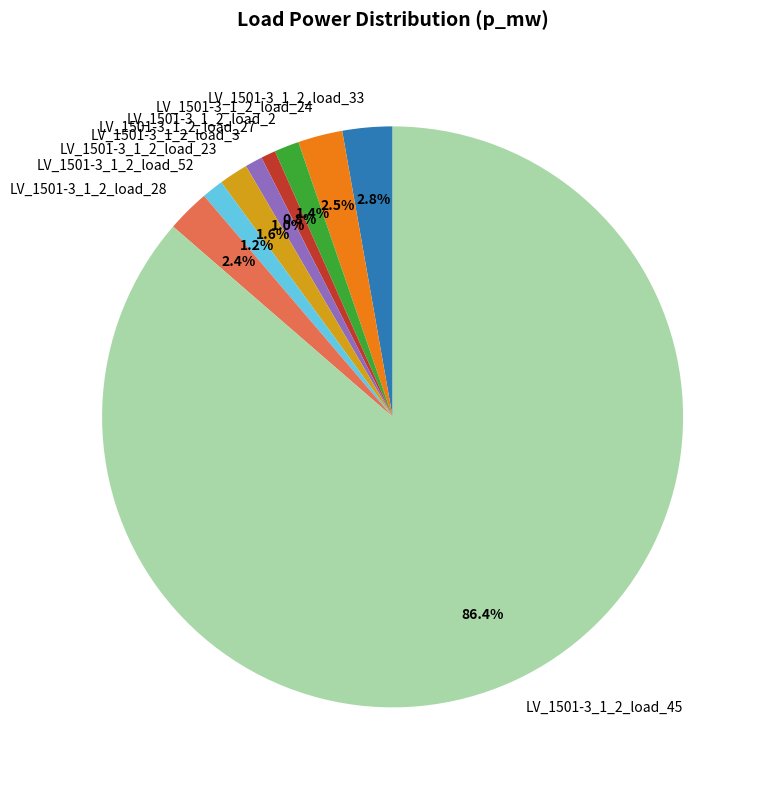

Which slice is the largest?

LV_1501-3_1_2_load_45